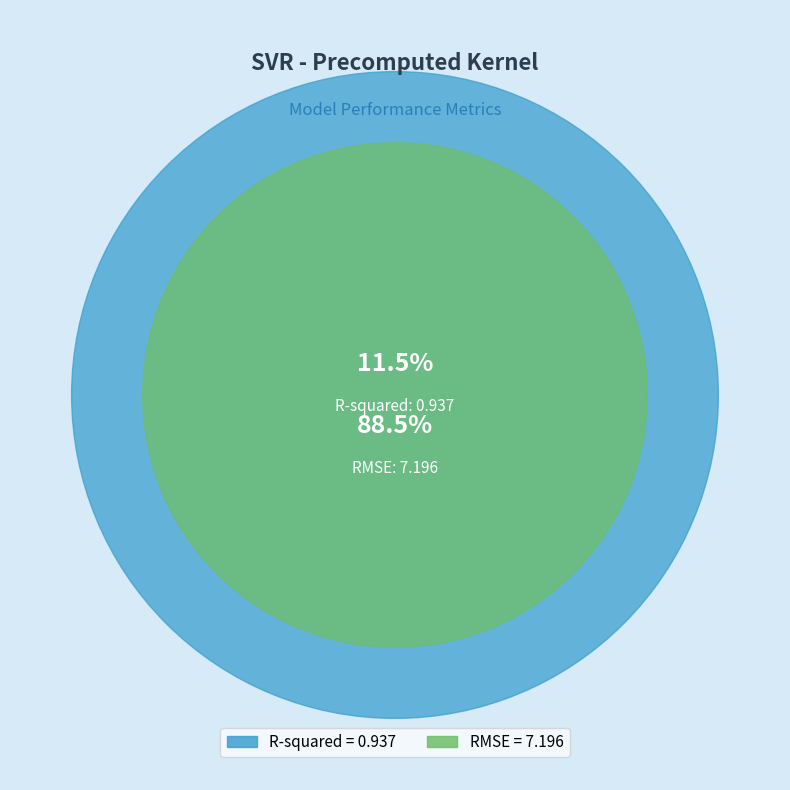

True or false: R-squared accounts for 25% of the total.

False